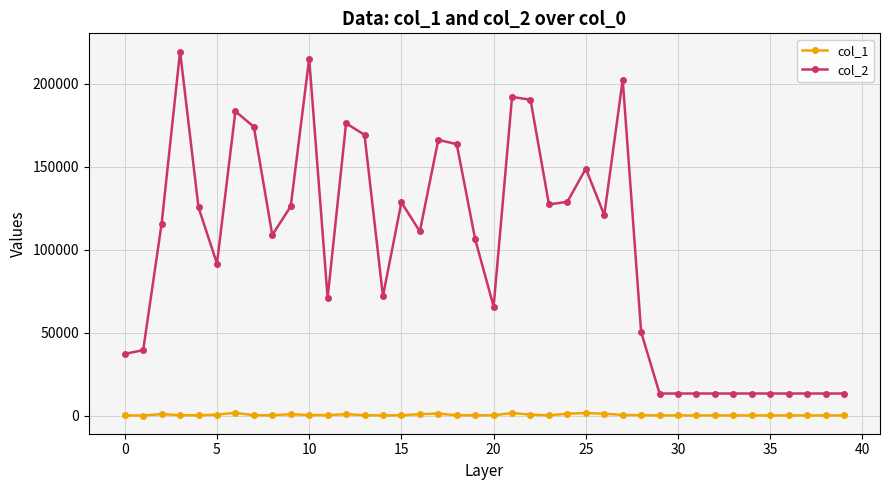

What is the difference between the second highest and minimum values in the col_1 series?

1537